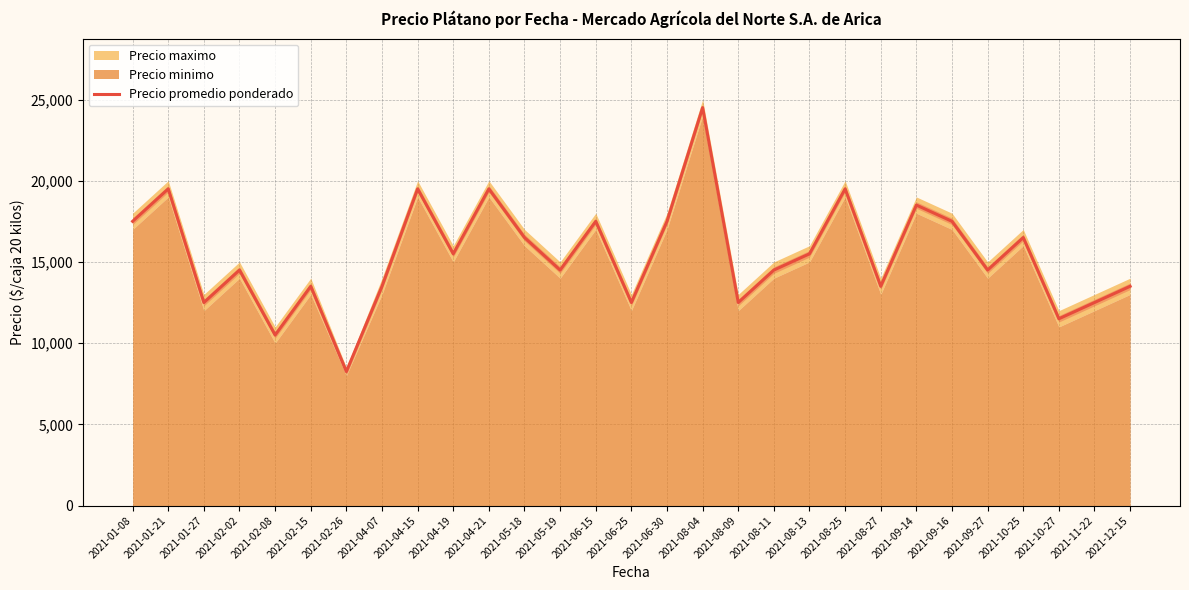

Reading right to left, list all the values displayed in this chart.

13500	12500	11500	16500	14500	17500	18500	13500	19500	15500	14500	12500	24500	17500	12500	17500	14500	16500	19500	15500	19500	13500	8250	13500	10500	14500	12500	19500	17500